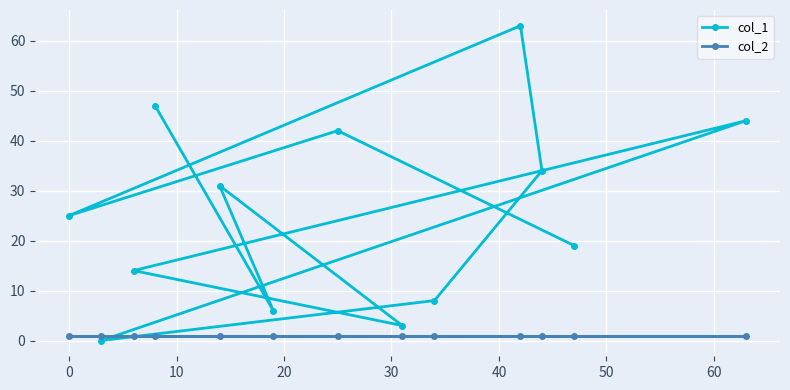

Which series has the widest spread of values?

col_1